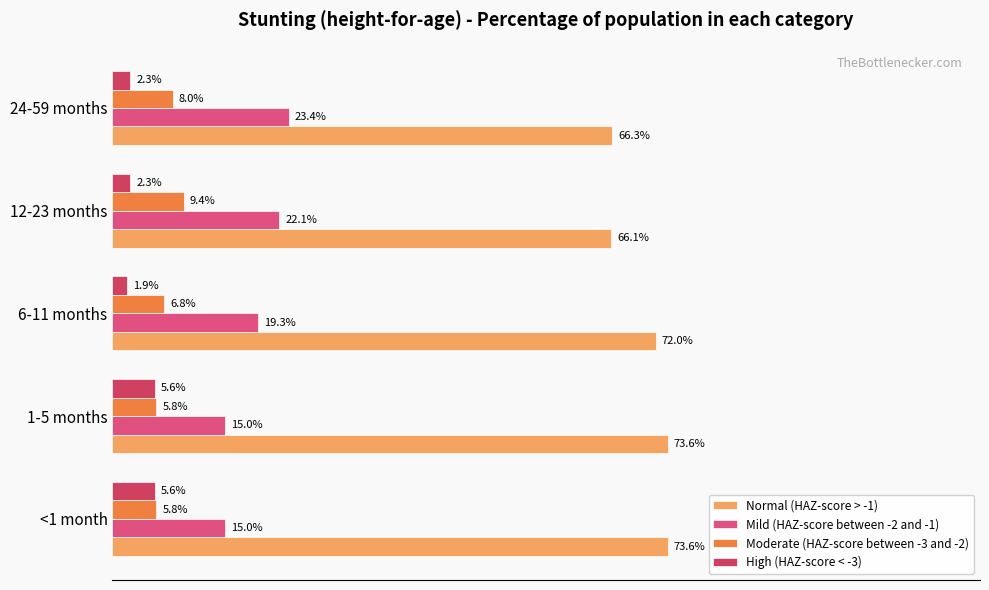

Reading left to right, extract all data points from this chart.

Normal (HAZ-score > -1): 0.7	0.7	0.7	0.7	0.7
Mild (HAZ-score between -2 and -1): 0.1	0.1	0.2	0.2	0.2
Moderate (HAZ-score between -3 and -2): 0.1	0.1	0.1	0.1	0.1
High (HAZ-score < -3): 0.1	0.1	0.0	0.0	0.0